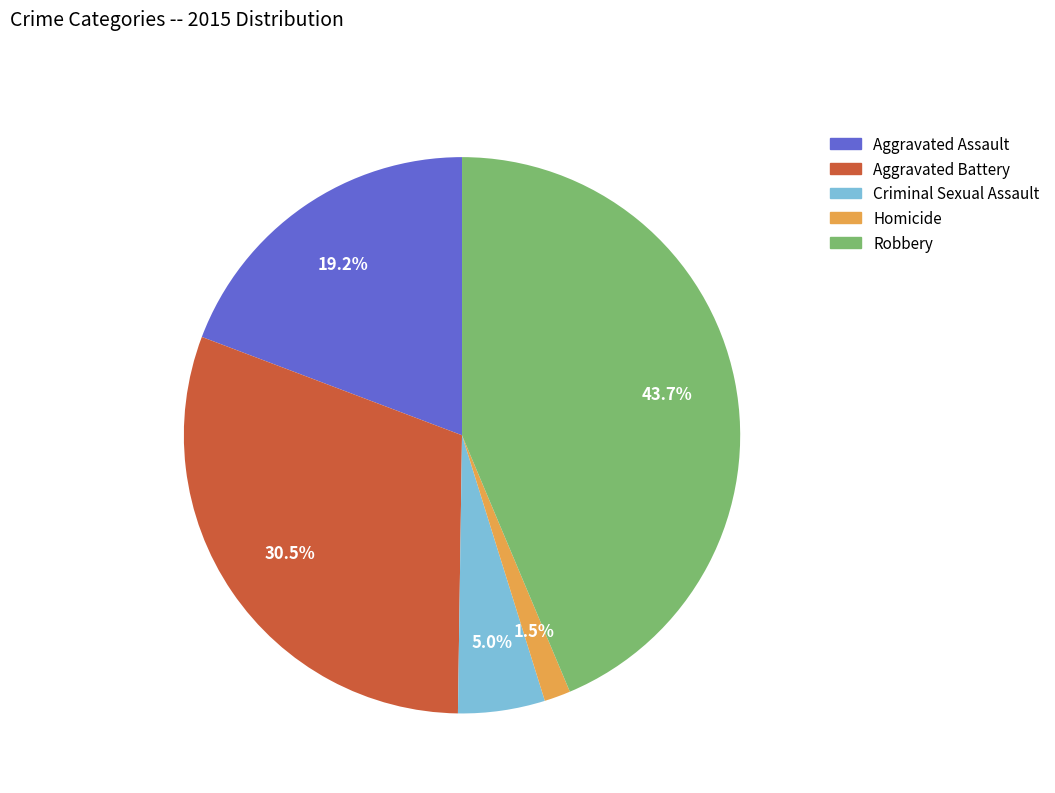

To the nearest percent, what is the difference between the Aggravated Battery and Robbery slice percentages?

13%